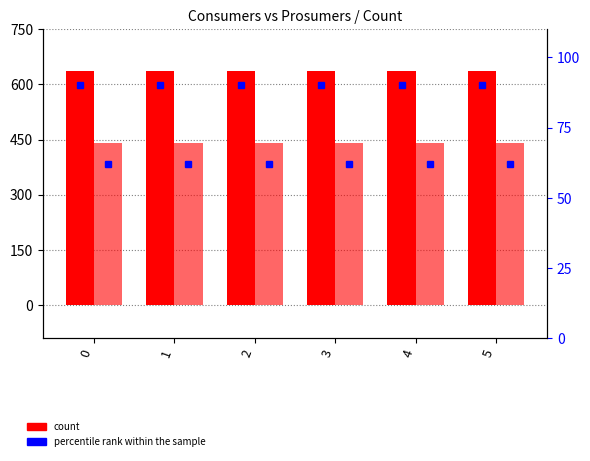

What is the sum of the Consumers count values at 4 and 5?

1270